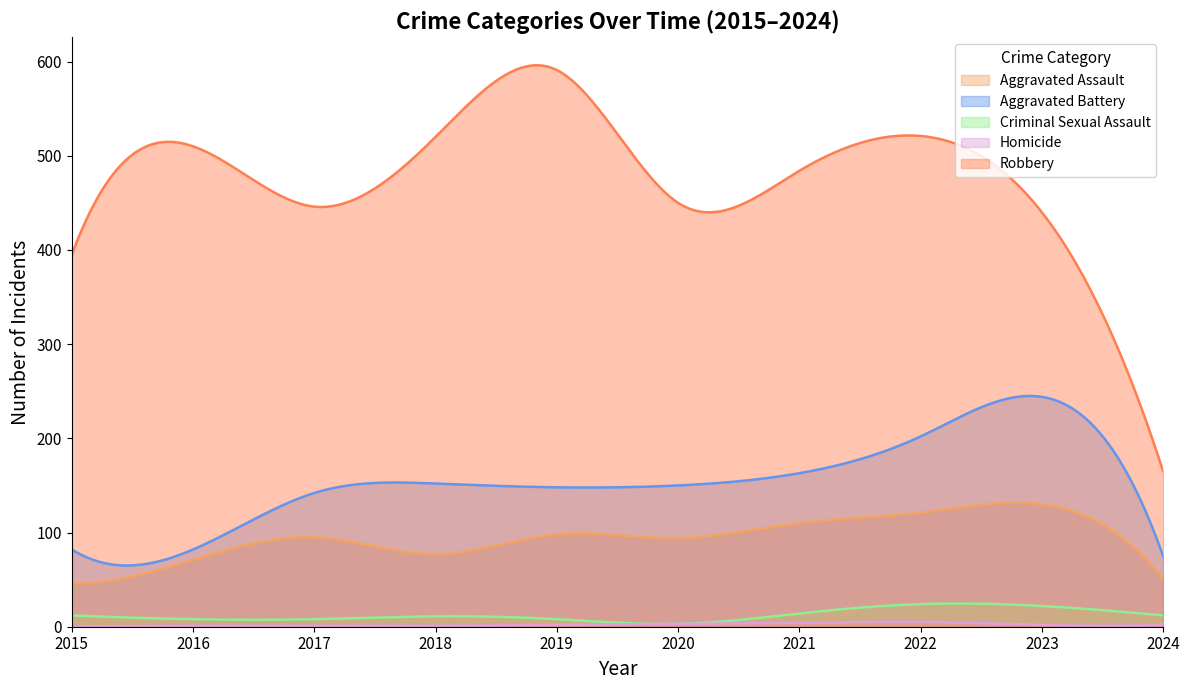

What is the difference between the second highest and minimum values in the Aggravated Battery series?

180.0